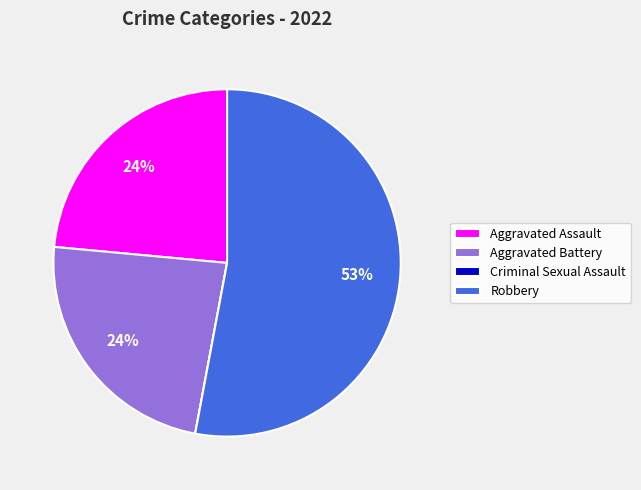

To the nearest percent, what percentage of the pie is Aggravated Battery?

24%